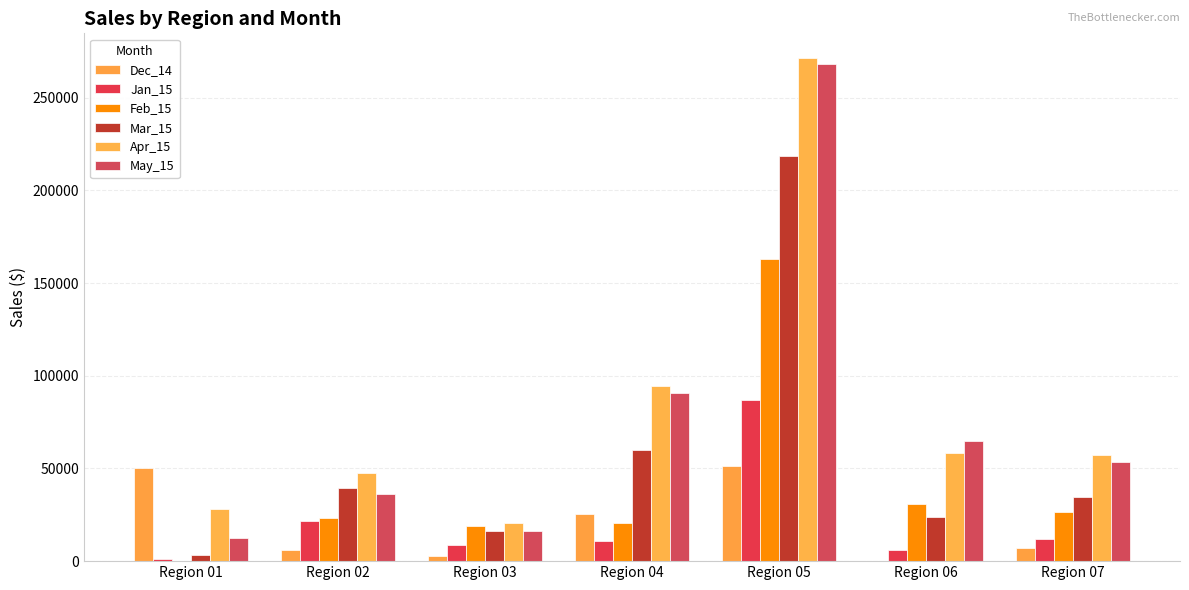

What is the highest value of the Apr_15 series?

271120.6